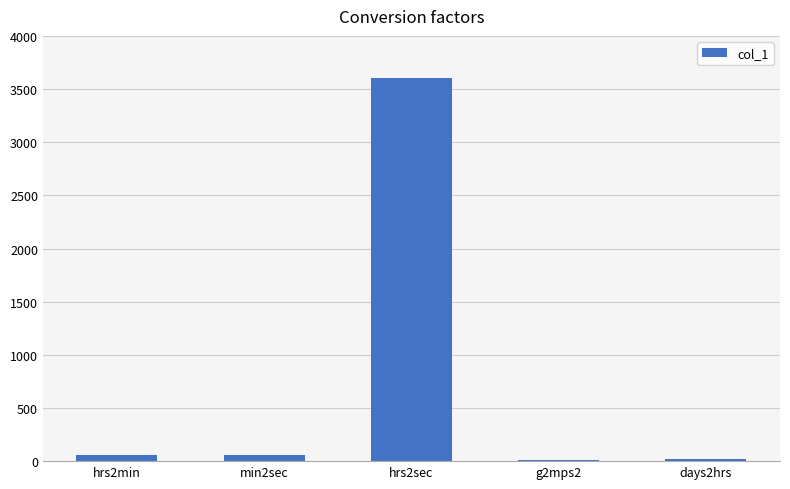

What is the greatest value displayed?

3600.0